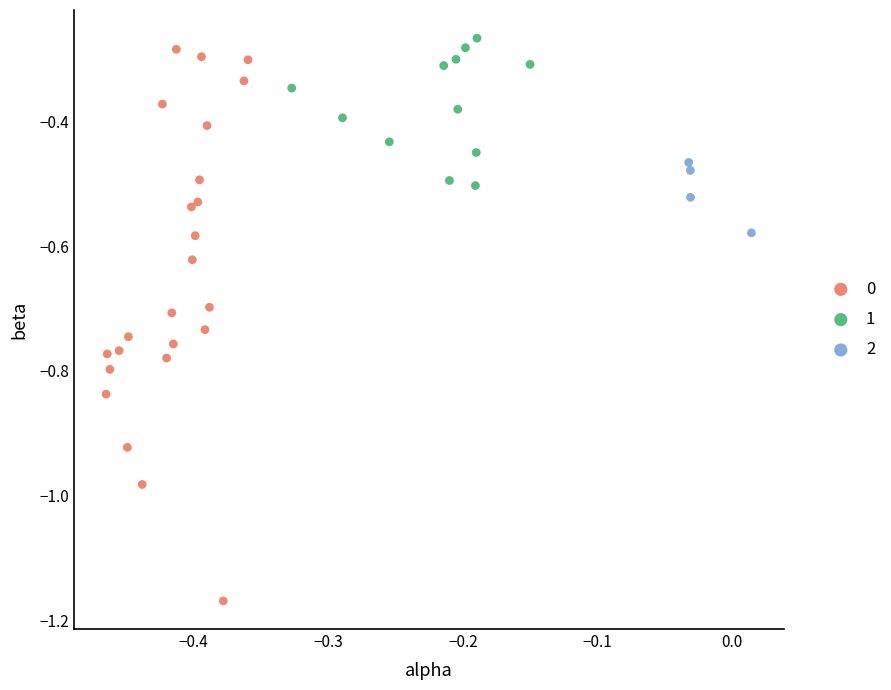

What are all the series names shown in the legend?

0, 1, 2